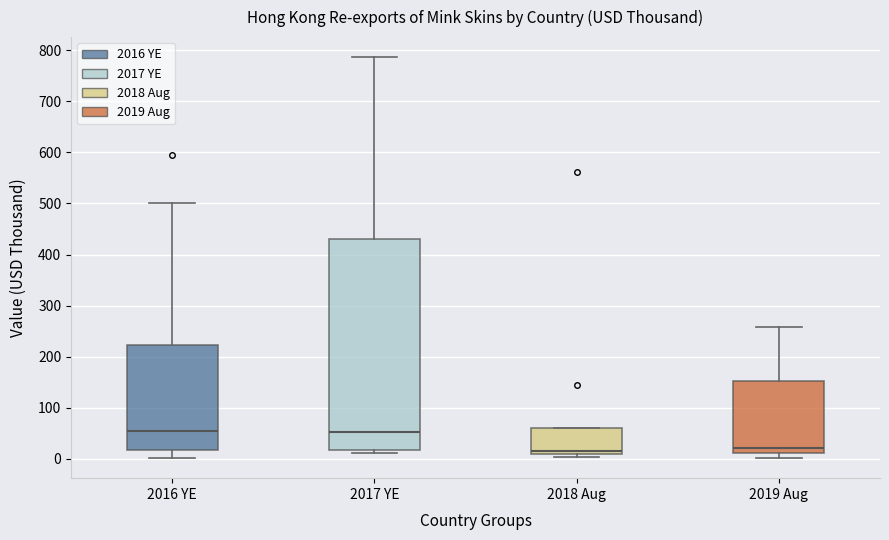

Which box is the tallest, from its lower edge to its upper edge?

2017 YE